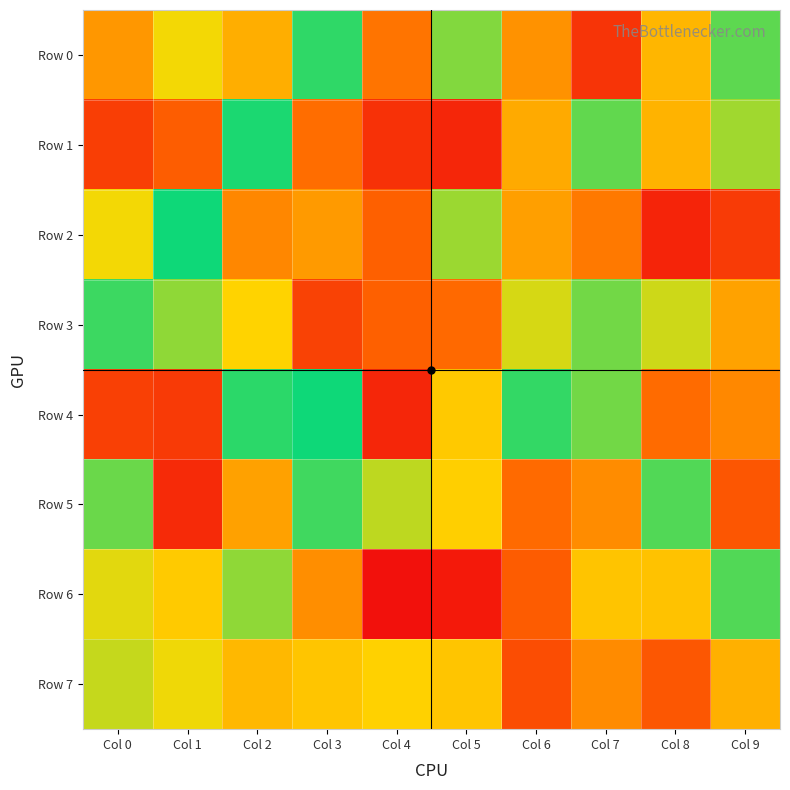

Reading left to right, what are all the values shown in this chart?

Row 0: Col 0=278618	Col 1=614176	Col 2=685803	Col 3=477153	Col 4=775514	Col 5=437936	Col 6=270225	Col 7=89859	Col 8=327088	Col 9=544318
Row 1: Col 0=112509	Col 1=820290	Col 2=512146	Col 3=787508	Col 4=83339	Col 5=940834	Col 6=307635	Col 7=546631	Col 8=678871	Col 9=423917
Row 2: Col 0=386106	Col 1=492675	Col 2=747813	Col 3=718484	Col 4=188155	Col 5=427224	Col 6=710618	Col 7=231085	Col 8=945787	Col 9=895806
Row 3: Col 0=471948	Col 1=432130	Col 2=627924	Col 3=122683	Col 4=189448	Col 5=206526	Col 6=599952	Col 7=553739	Col 8=403033	Col 9=703373
Row 4: Col 0=883594	Col 1=102490	Col 2=479044	Col 3=493304	Col 4=942924	Col 5=643411	Col 6=524954	Col 7=554195	Col 8=209251	Col 9=744817
Row 5: Col 0=548844	Col 1=932633	Col 2=294623	Col 3=530699	Col 4=411718	Col 5=365638	Col 6=208322	Col 7=738744	Col 8=538934	Col 9=833218
Row 6: Col 0=394355	Col 1=358457	Col 2=432706	Col 3=734625	Col 4=10840	Col 5=970545	Col 6=820401	Col 7=348372	Col 8=345071	Col 9=539015
Row 7: Col 0=592168	Col 1=387871	Col 2=329733	Col 3=649334	Col 4=632449	Col 5=648457	Col 6=853865	Col 7=258264	Col 8=830393	Col 9=317029